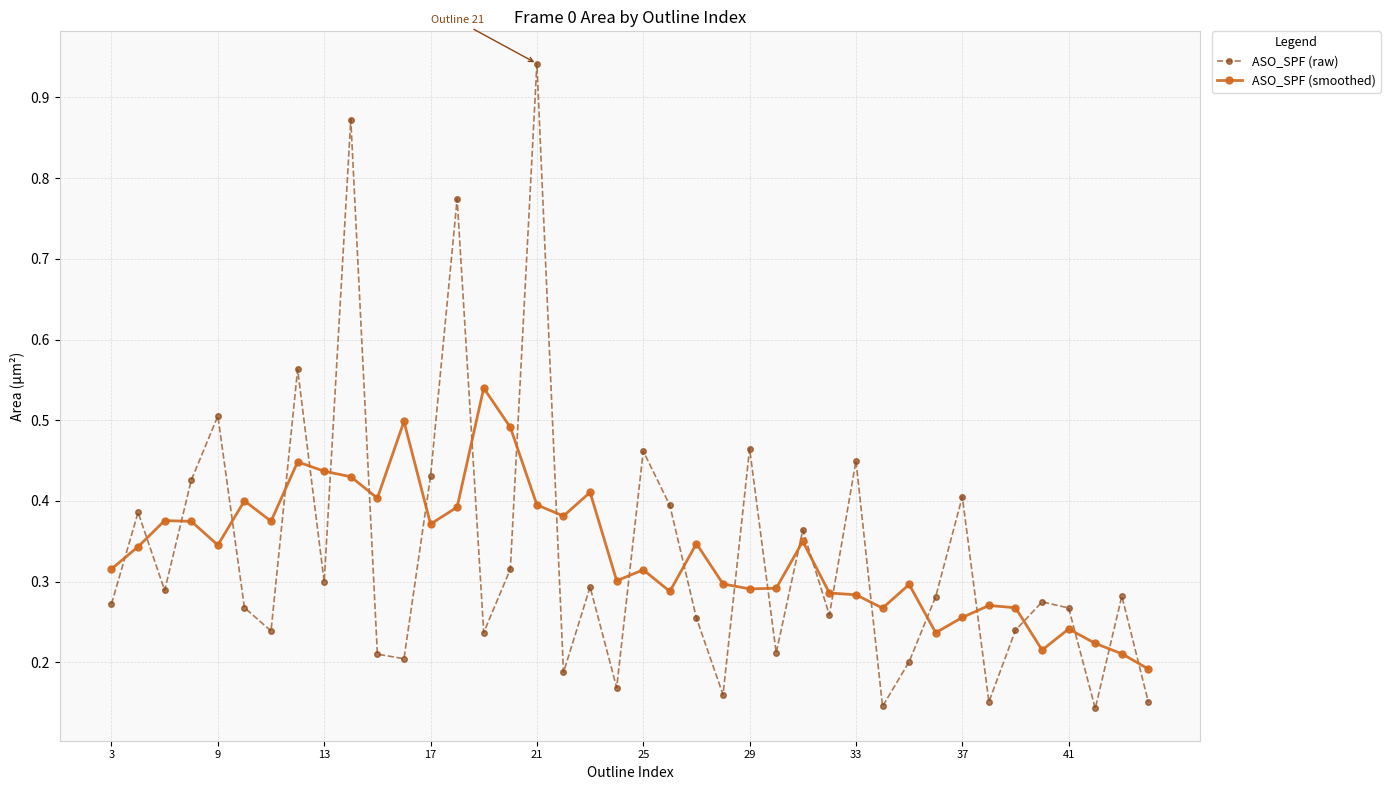

What are all the series names shown in the legend?

ASO_SPF (raw), ASO_SPF (smoothed)